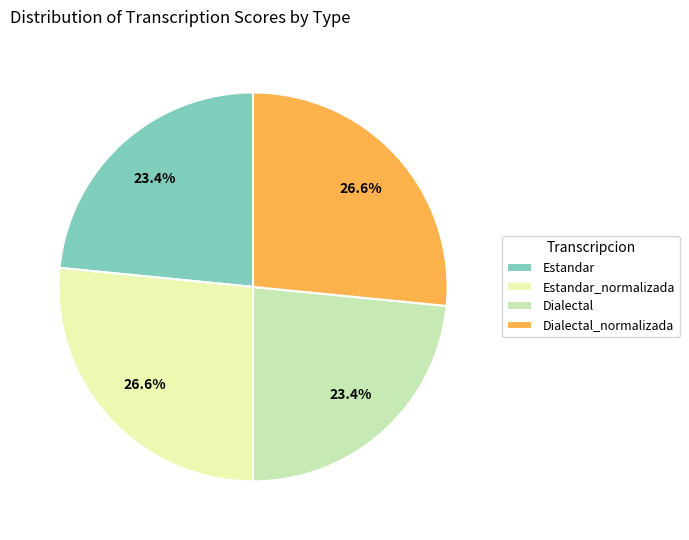

Is it true that Estandar_normalizada is 27% of the pie?

True